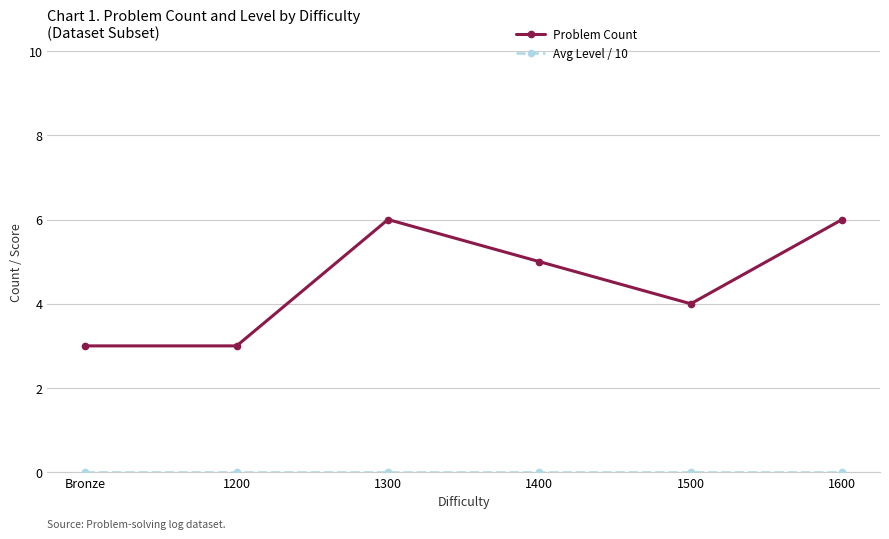

What position from the right is 1600?

1